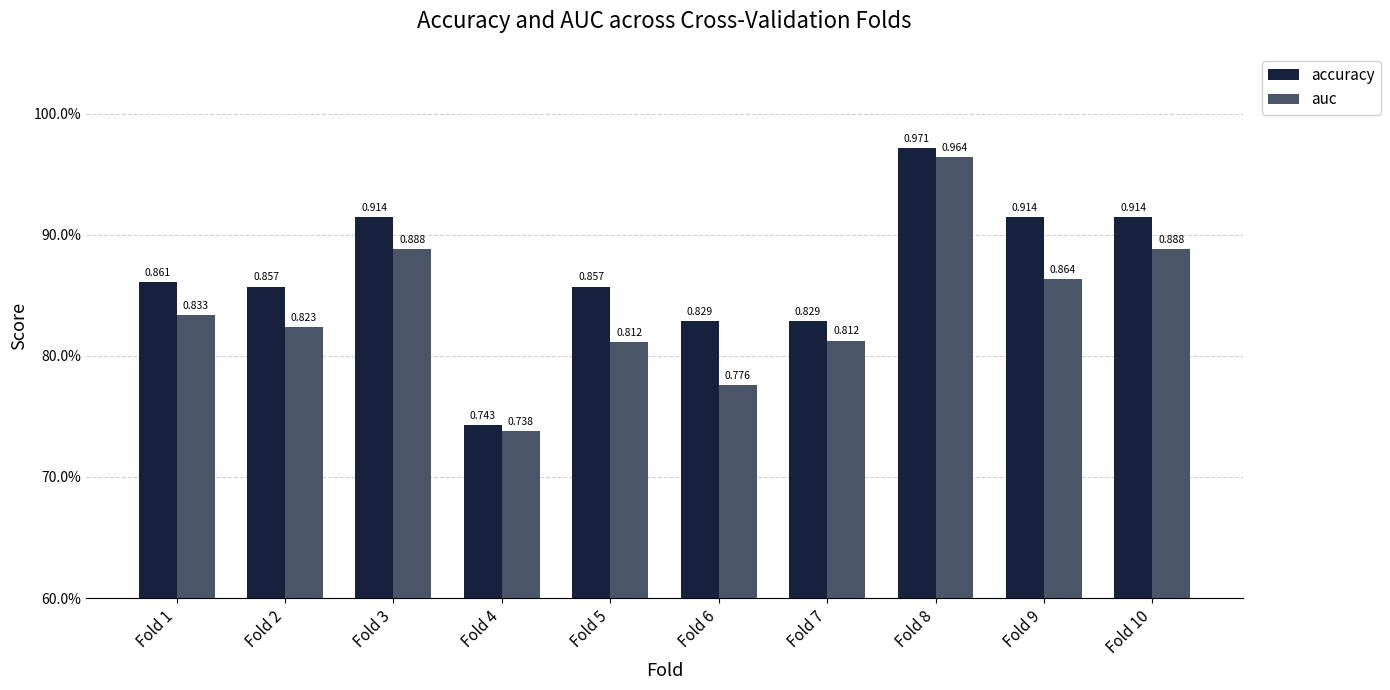

What is the sum of the accuracy values at Fold 3 and Fold 9?

1.8